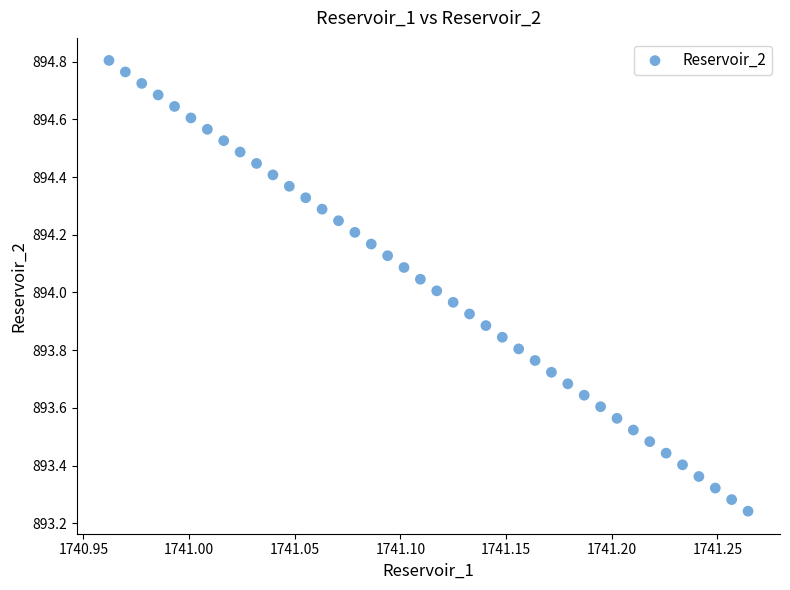

What is the range of Y values (max minus min)?

1.6